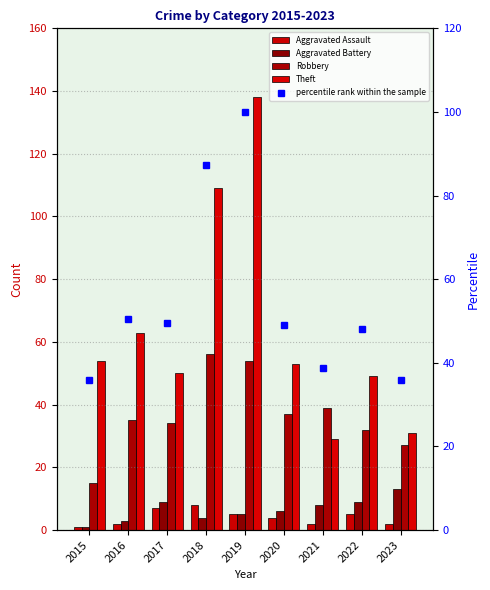

Reading left to right, extract all data points from this chart.

Aggravated Assault: 1.0	2.0	7.0	8.0	5.0	4.0	2.0	5.0	2.0
Aggravated Battery: 1.0	3.0	9.0	4.0	5.0	6.0	8.0	9.0	13.0
Robbery: 15.0	35.0	34.0	56.0	54.0	37.0	39.0	32.0	27.0
Theft: 54.0	63.0	50.0	109.0	138.0	53.0	29.0	49.0	31.0
percentile rank within the sample: 35.8	50.5	49.5	87.3	100.0	49.0	38.7	48.0	35.8